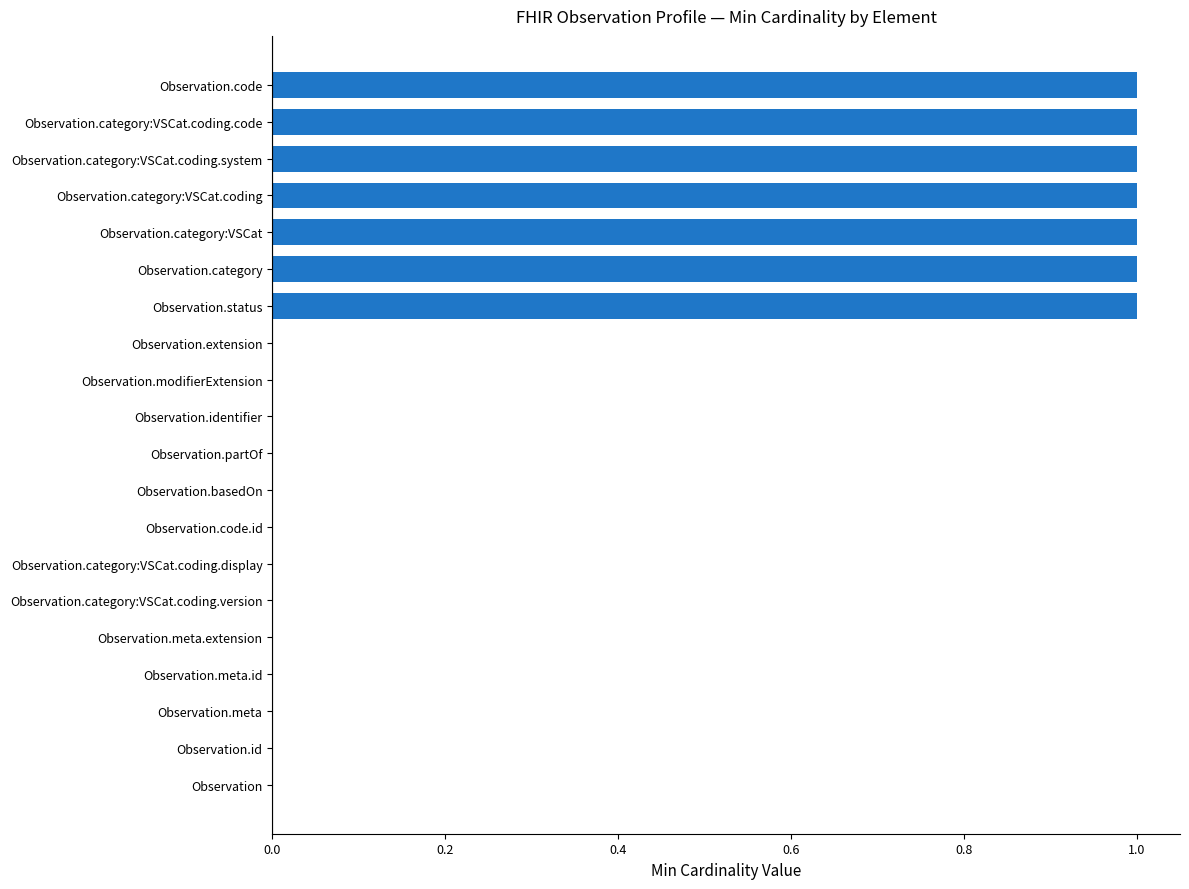

True or false: the data shows 1 at Observation.code.

True